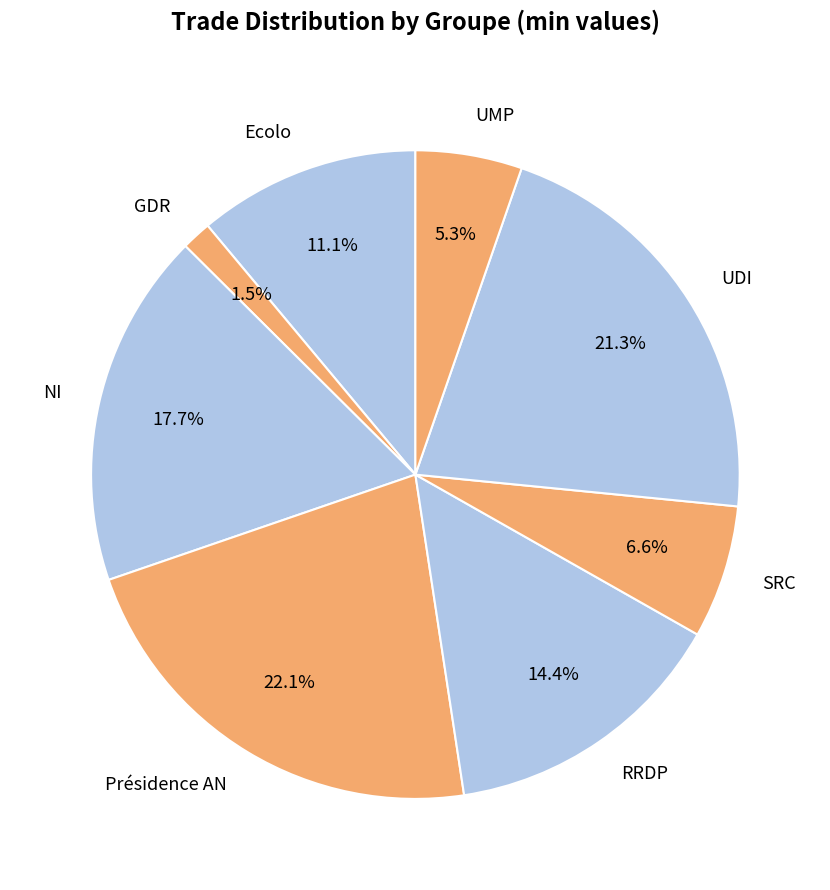

Is it true that GDR is 11% of the pie?

False